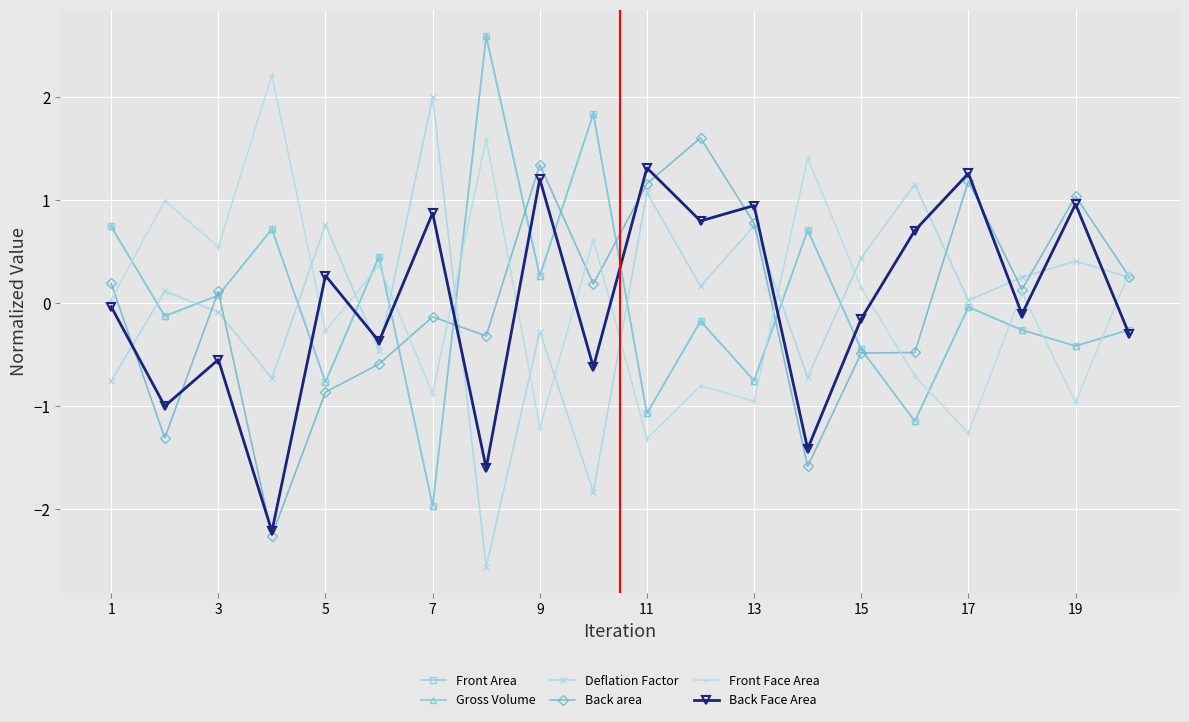

Where does the Gross Volume series first go above 0?

1